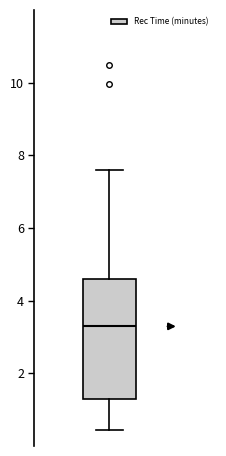

Where does the lower whisker of the box end on the y-axis? The values are not printed on the chart, so give them approximately, as read against the axis.

0.4